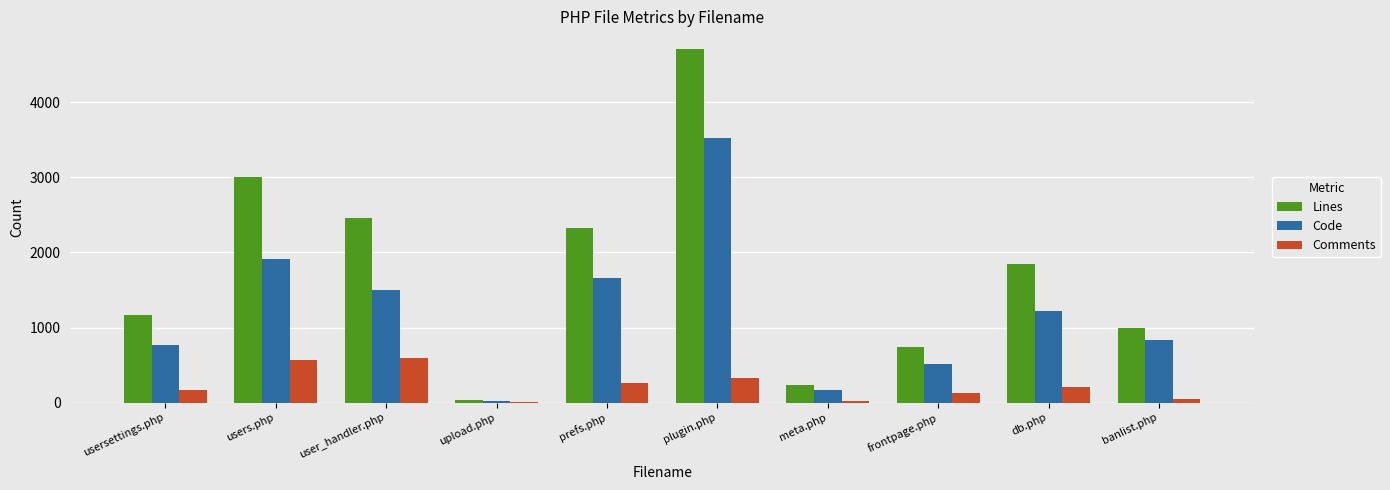

True or false: Lines has a value of 1847 at db.php.

True